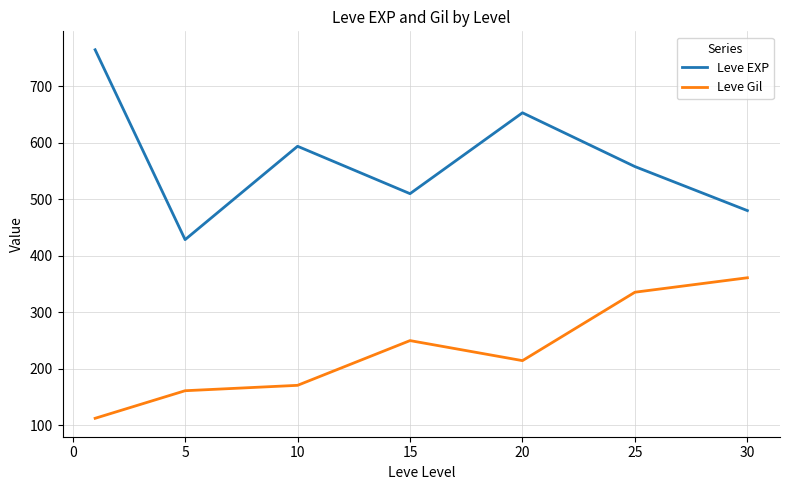

What is the difference between the maximum and second lowest values in the Leve EXP series?

285.0